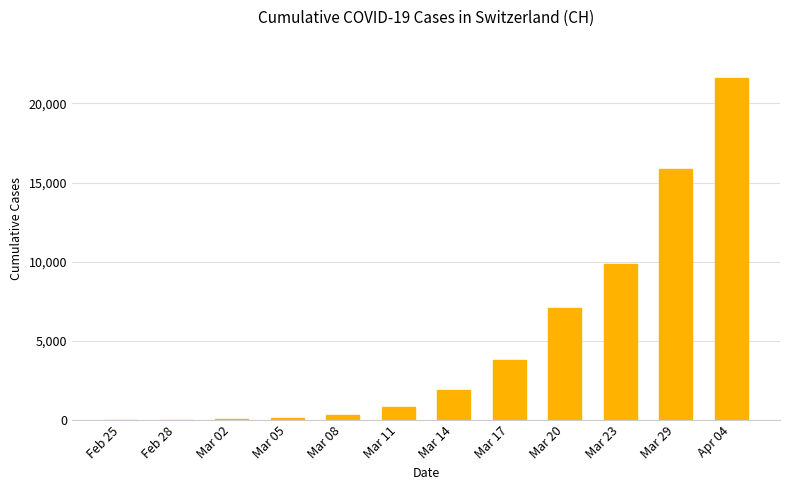

What is the sum of all values?

61376